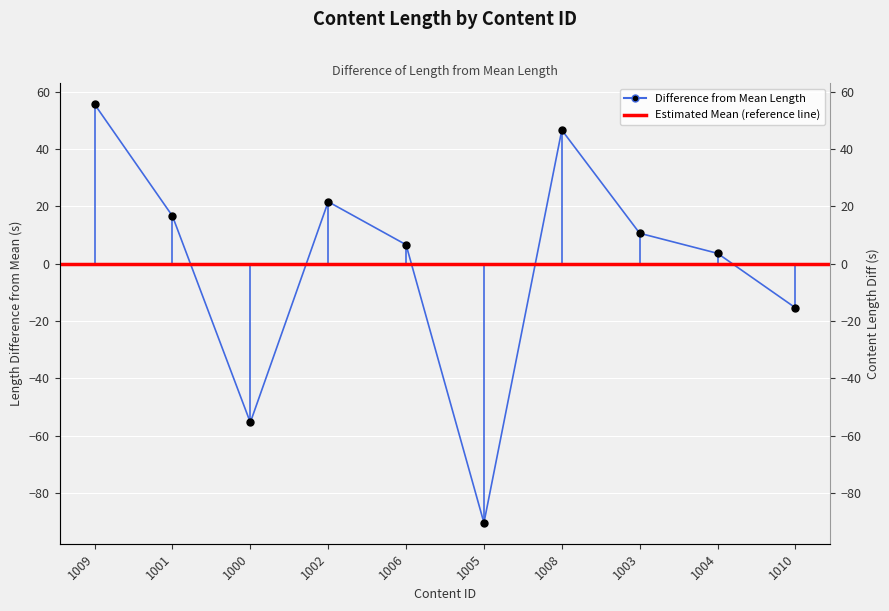

What position from the left is 1002?

4